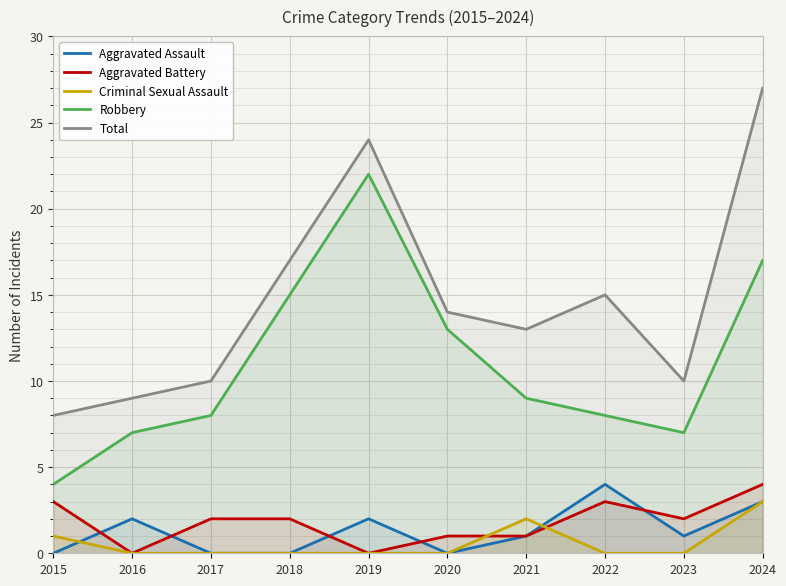

Where does the Aggravated Assault series first go above 1?

2016